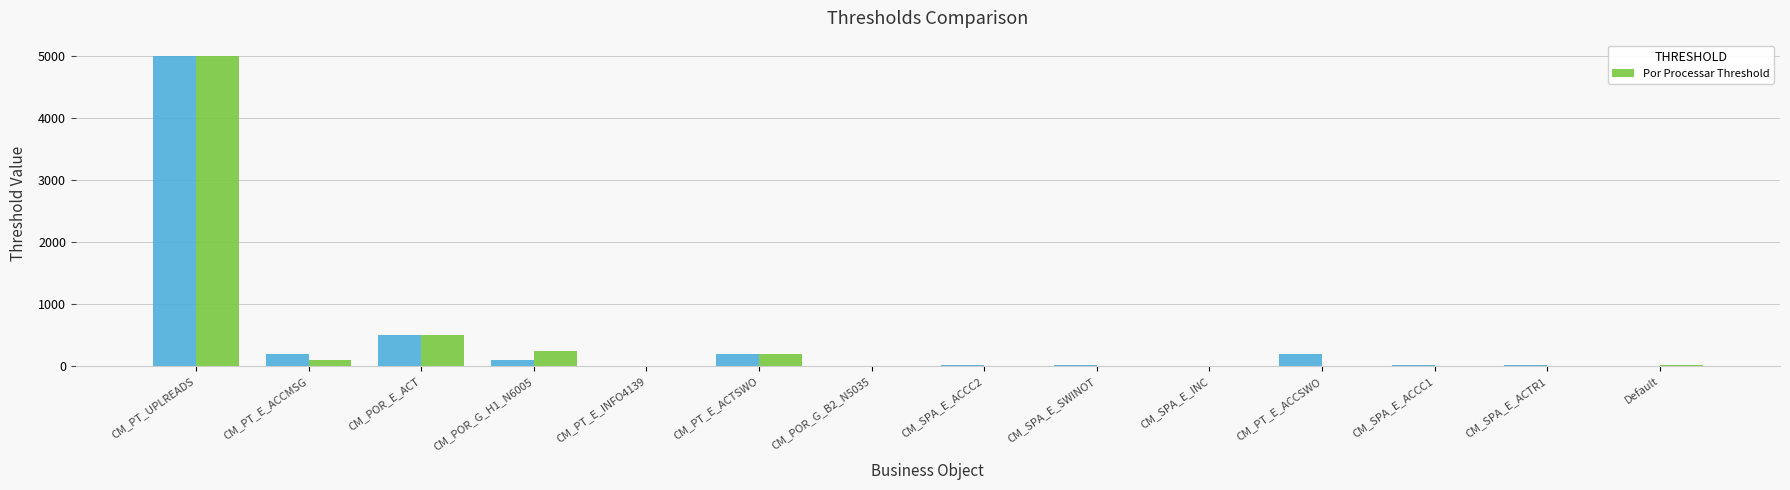

At which category is the sum across all series the highest?

CM_PT_UPLREADS